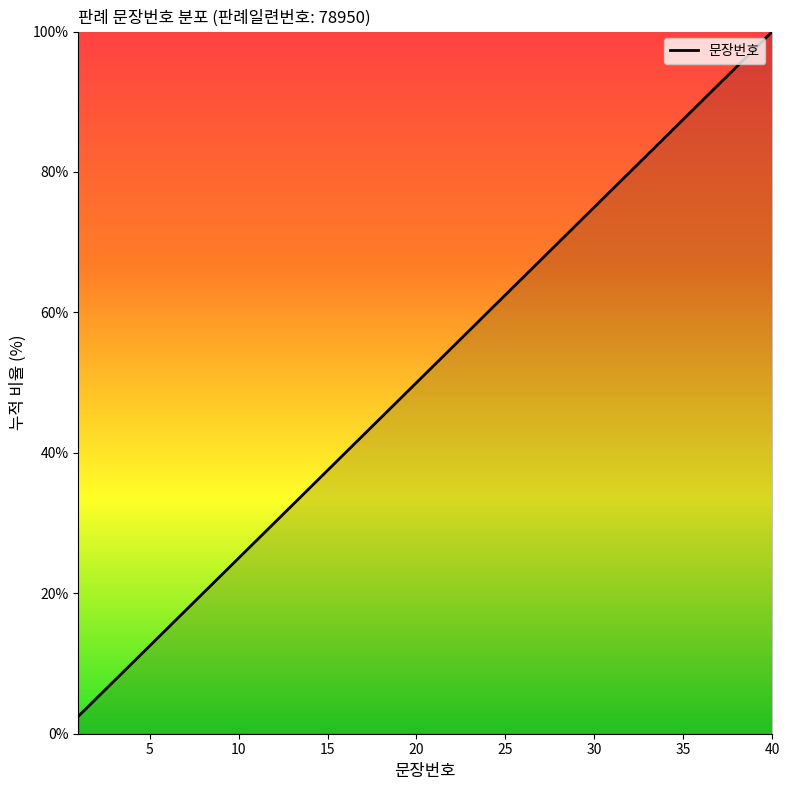

What is the difference between the maximum and minimum values?

97.5